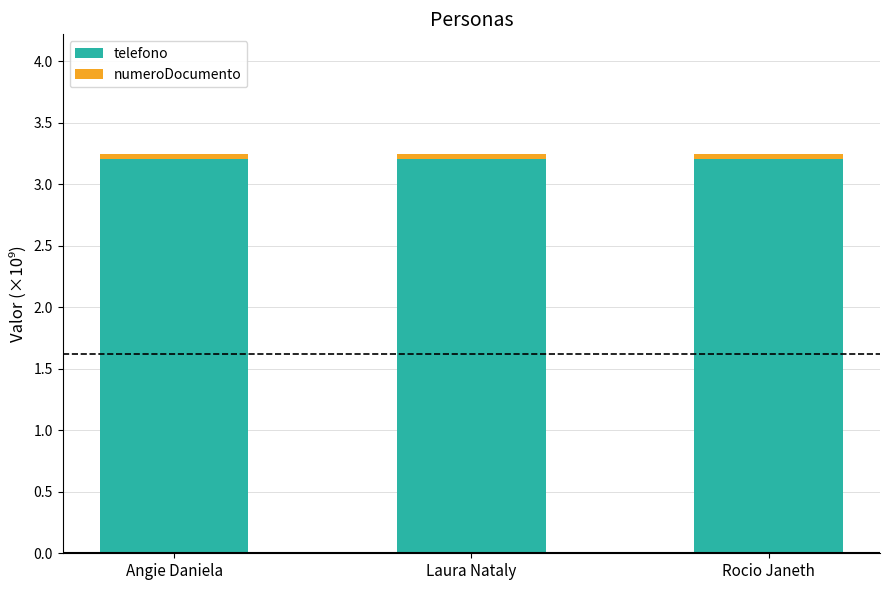

True or false: telefono has a value of 5.3 at Angie Daniela.

False